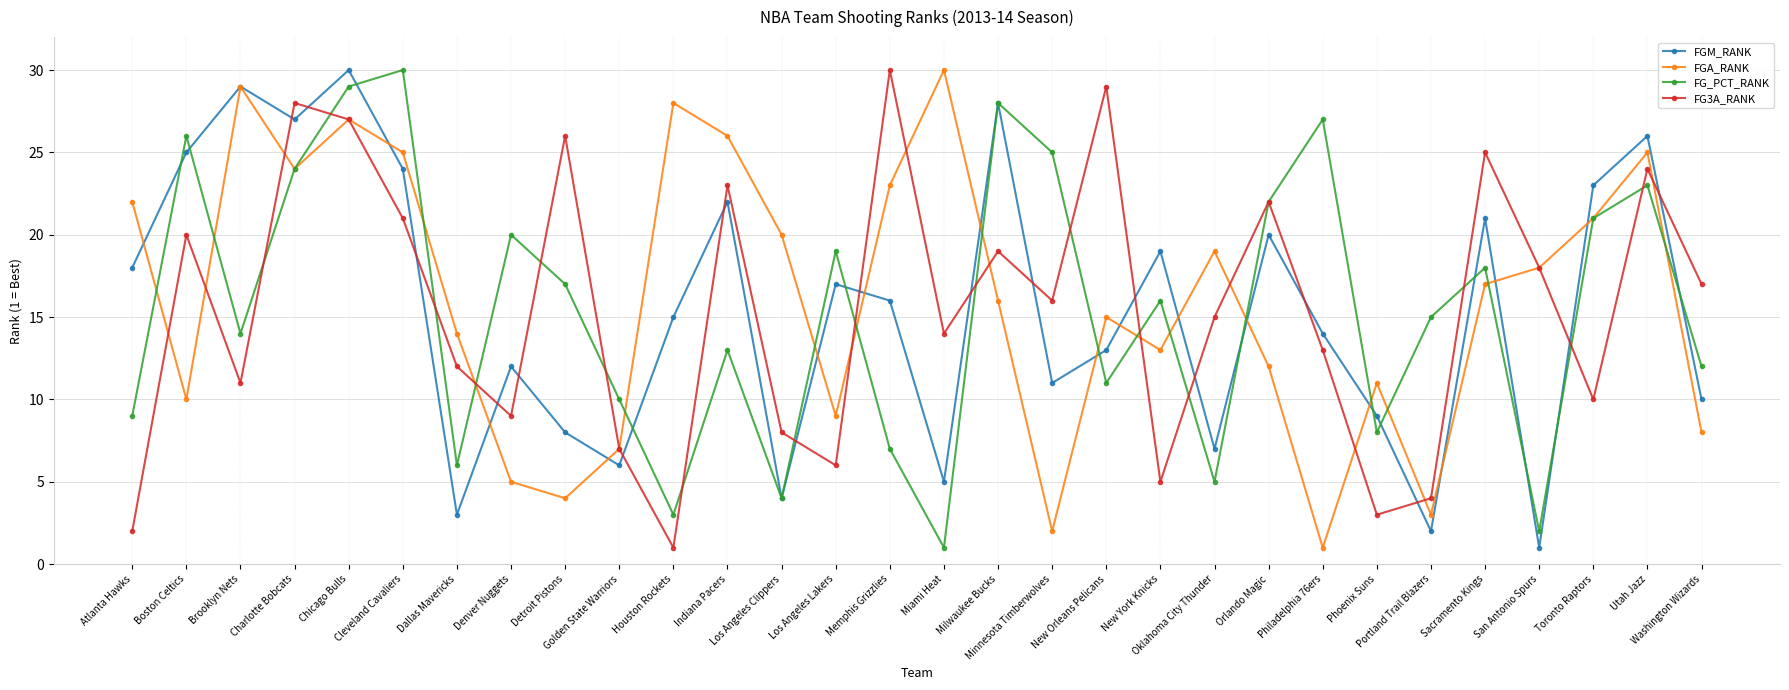

How many series are shown in this chart?

4